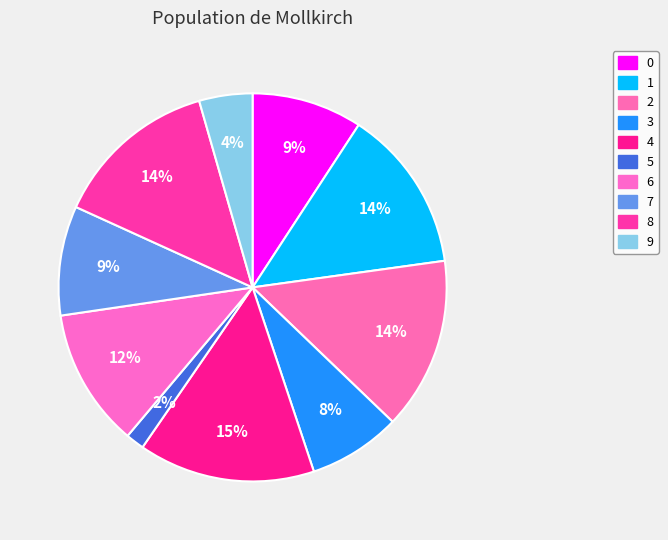

What is the change in value from 1 to 8?

+0.1